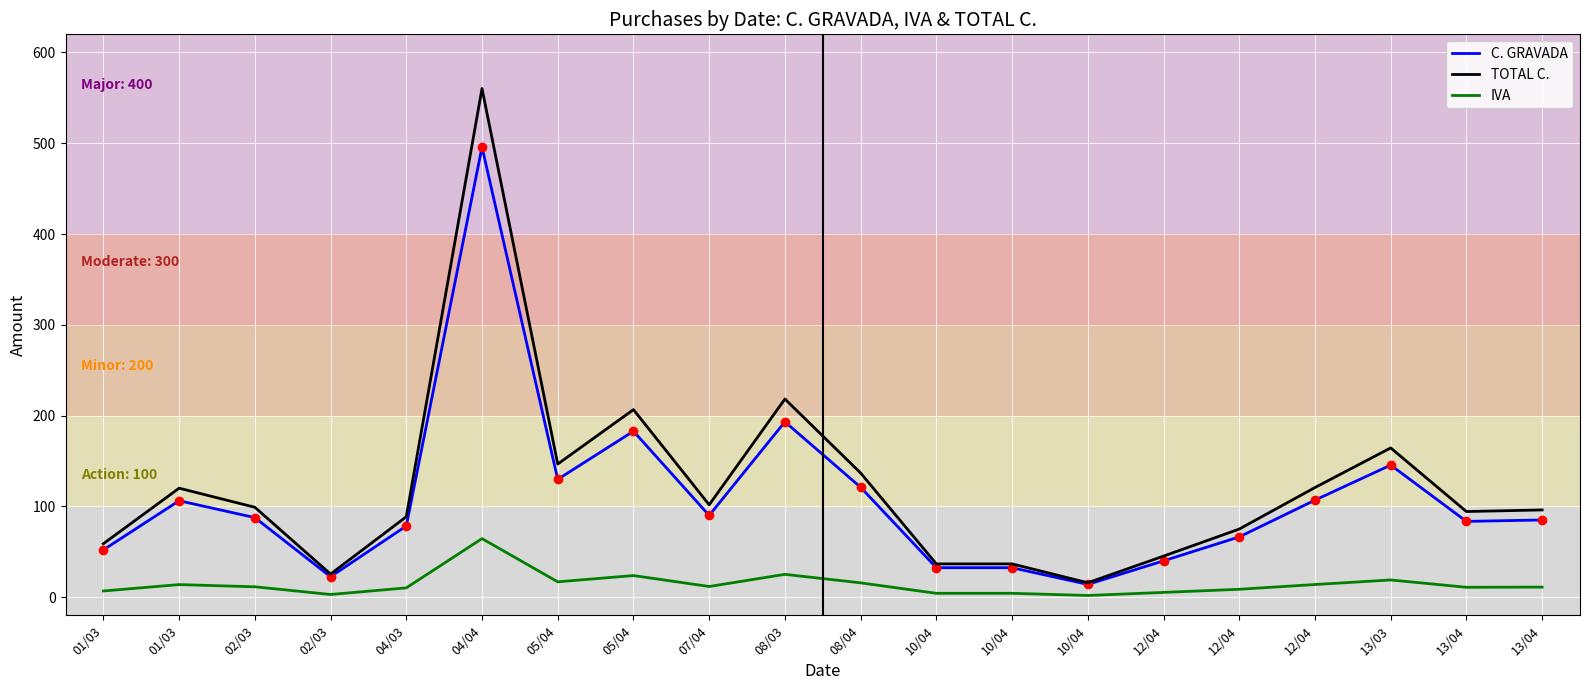

What is the value of the TOTAL C. point at the 1st from the left?

58.9